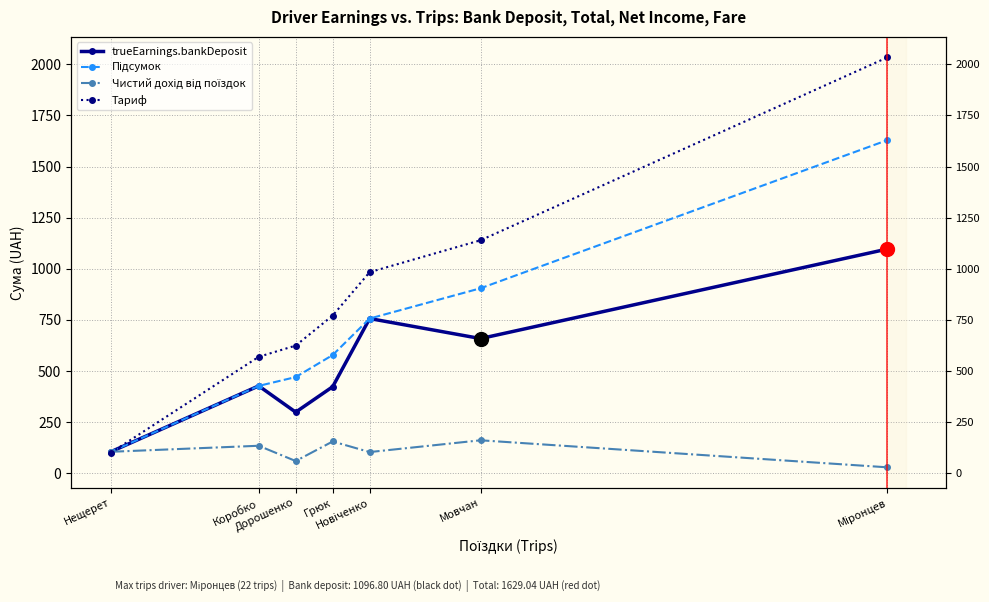

Rank the categories by Чистий дохід від поїздок value from highest to lowest.

Мовчан, Грюк, Коробко, Нещерет, Новіченко, Дорошенко, Міронцев